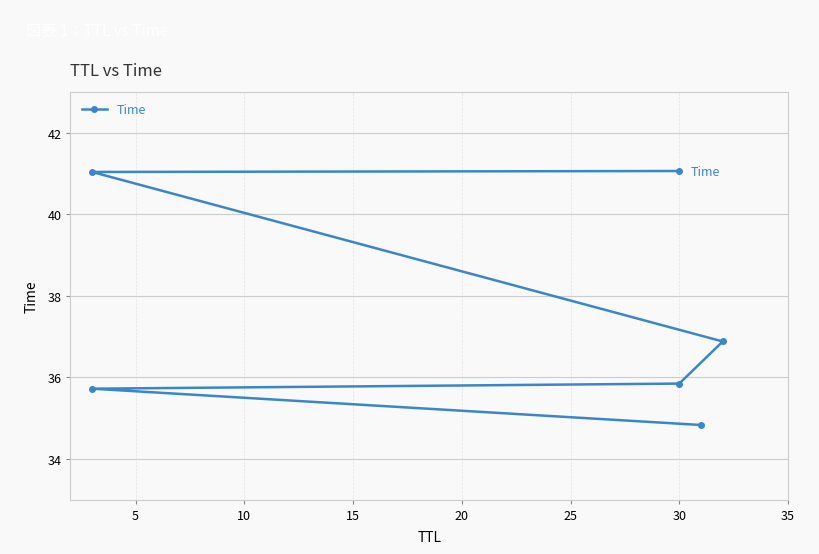

Between 20 and 5, which is larger?

20